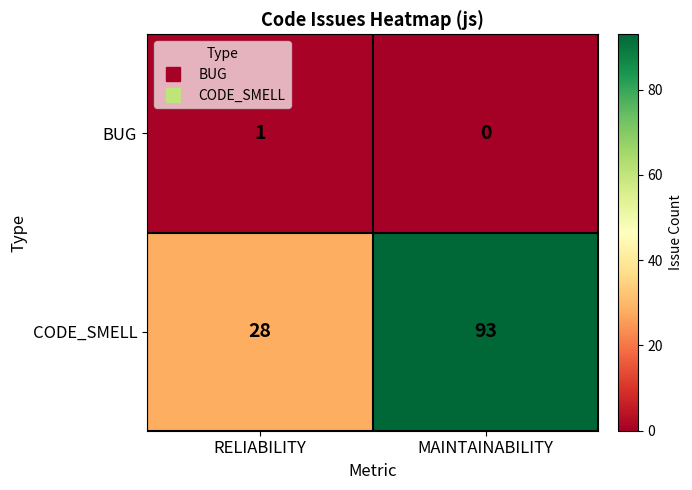

Reading right to left, transcribe all the data shown in this chart.

BUG: MAINTAINABILITY=0	RELIABILITY=1
CODE_SMELL: MAINTAINABILITY=93	RELIABILITY=28